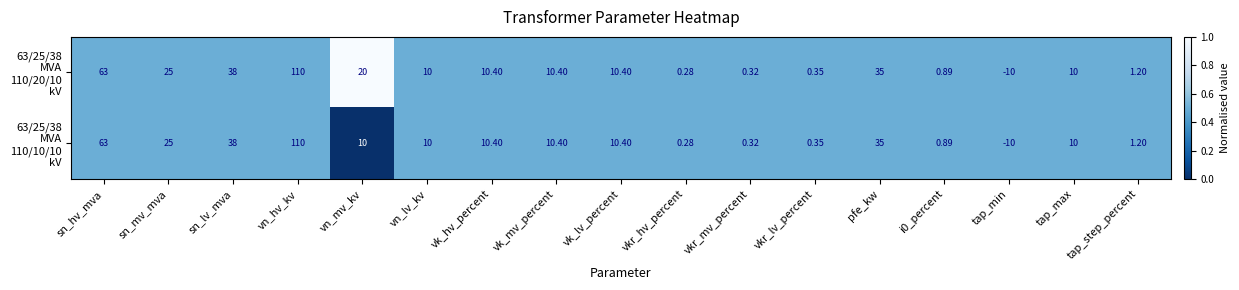

At which category is the sum across all series the highest?

vn_hv_kv